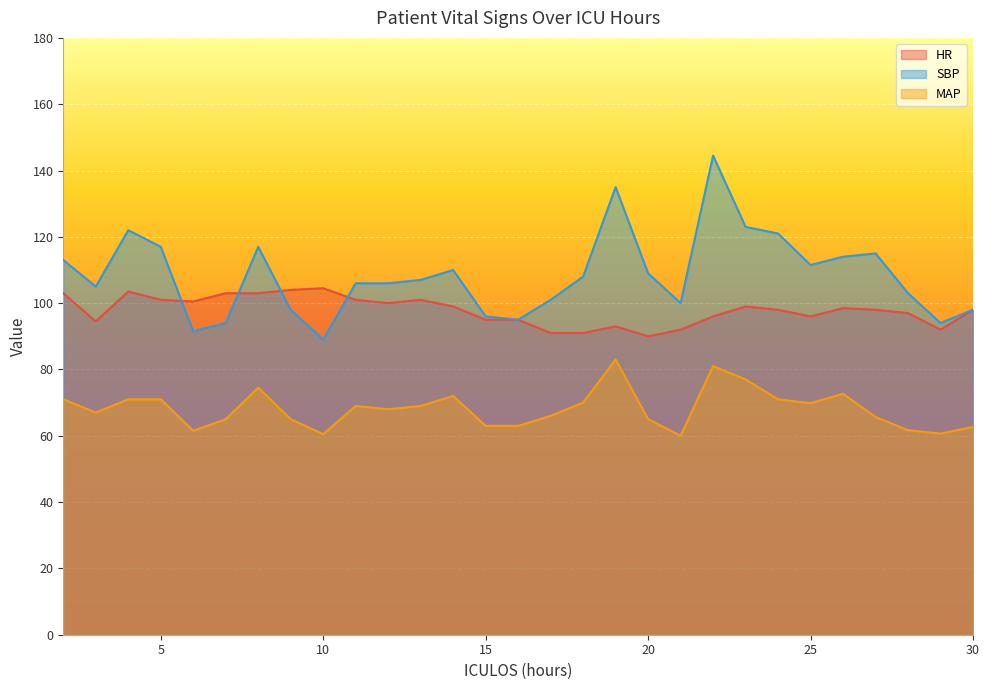

What is the sum of the SBP values at 5 and 12?

223.0